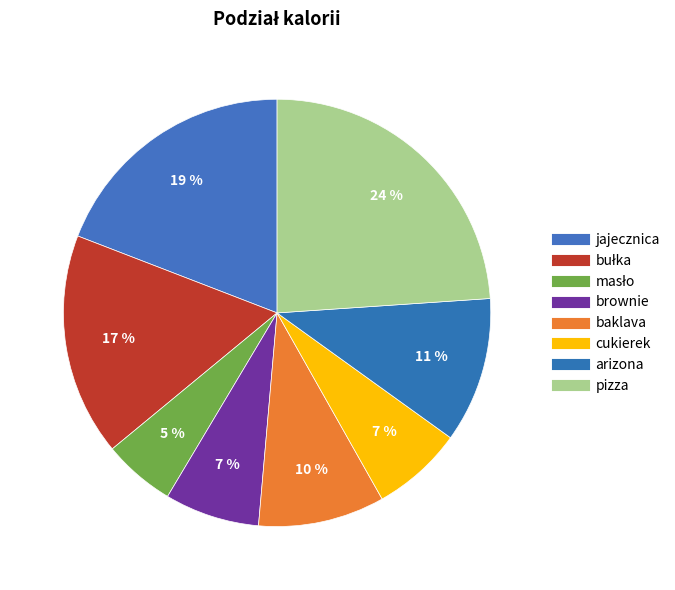

The baklava slice represents 24% of the pie. True or false?

False